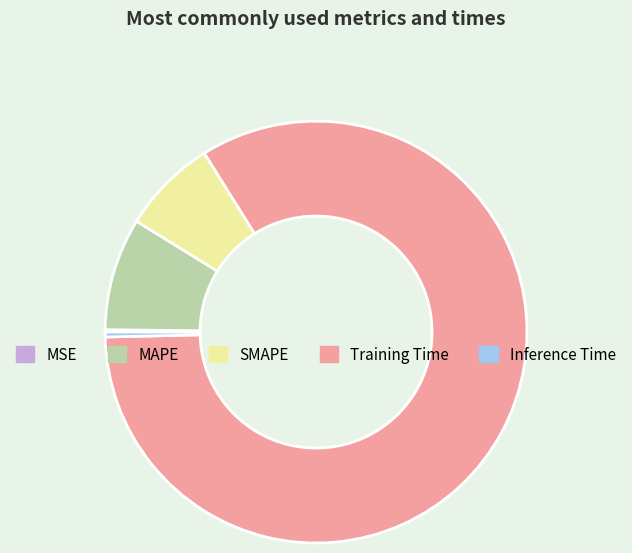

Is it true that Inference Time is 0% of the pie?

True